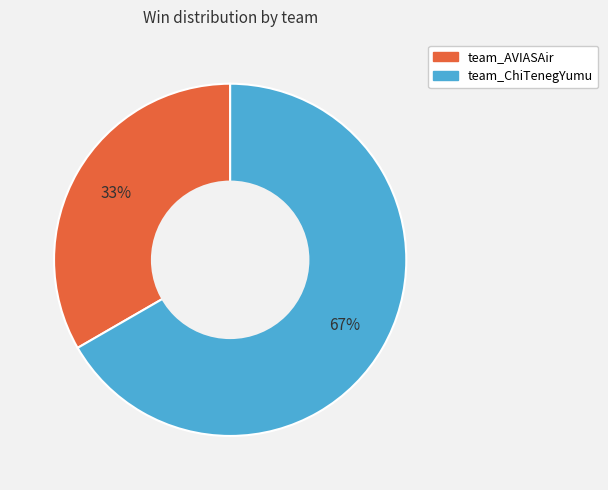

Which category has the smallest portion of the pie?

team_AVIASAir